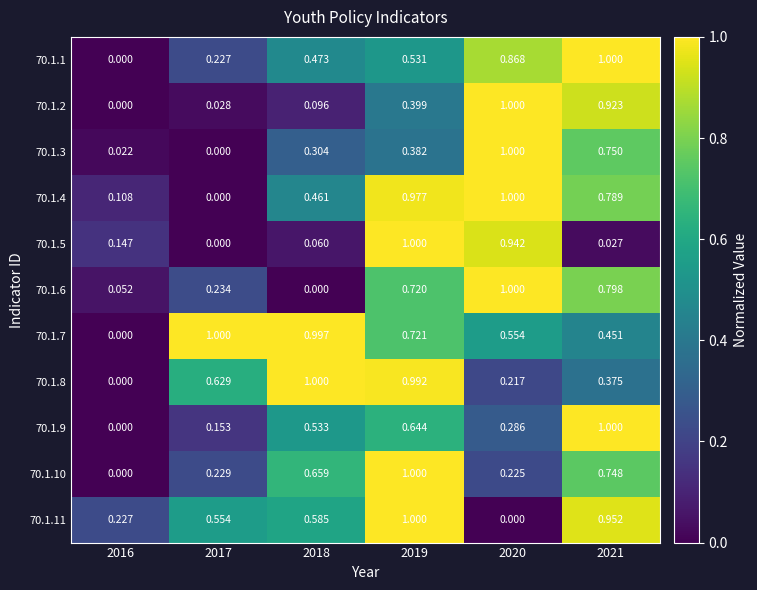

How many values in the 70.1.6 series exceed 0?

5